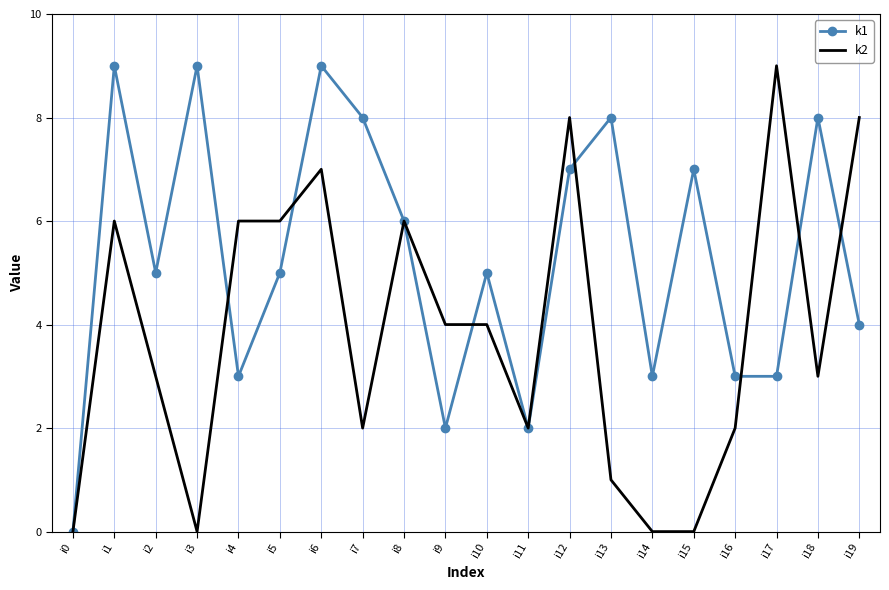

What is the difference between the maximum and second lowest values in the k1 series?

7